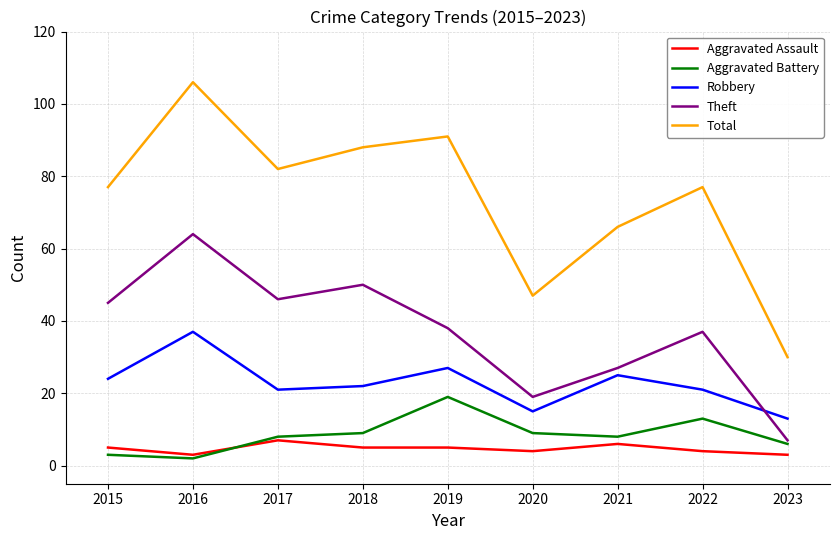

Which series has the largest total across all categories?

Total